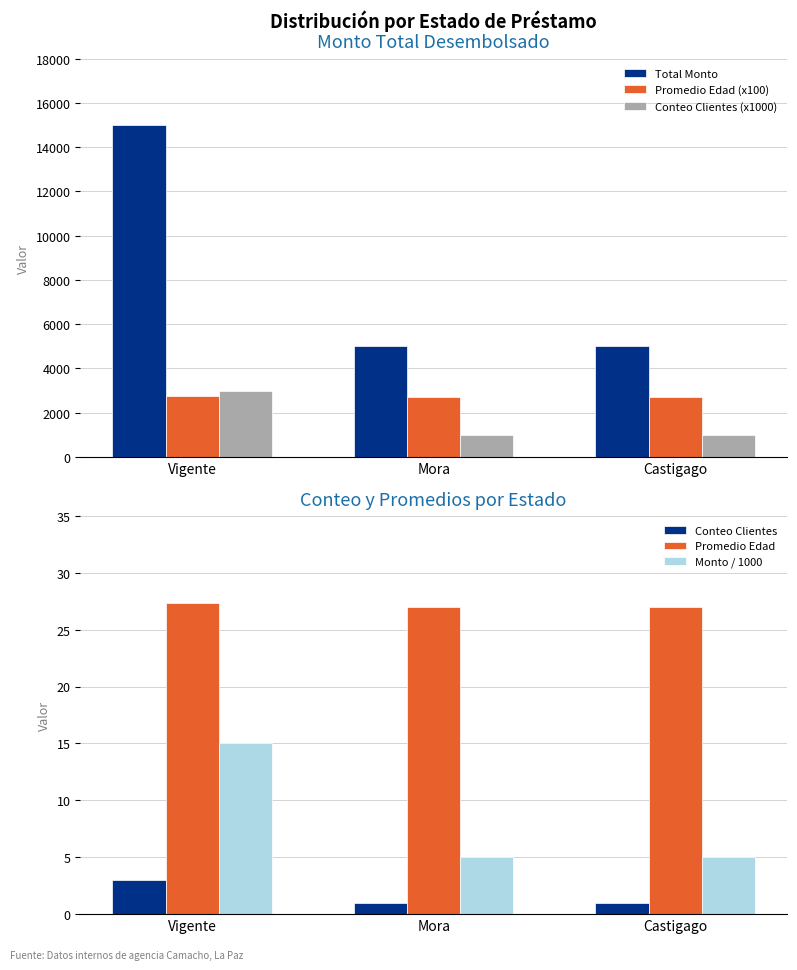

Reading left to right, transcribe all the data shown in this chart.

Total Monto: 15000.0	5000.0	5000.0
Promedio Edad (x100): 2733.0	2700.0	2700.0
Conteo Clientes (x1000): 3000.0	1000.0	1000.0
Conteo Clientes: 3.0	1.0	1.0
Promedio Edad: 27.3	27.0	27.0
Monto / 1000: 15.0	5.0	5.0